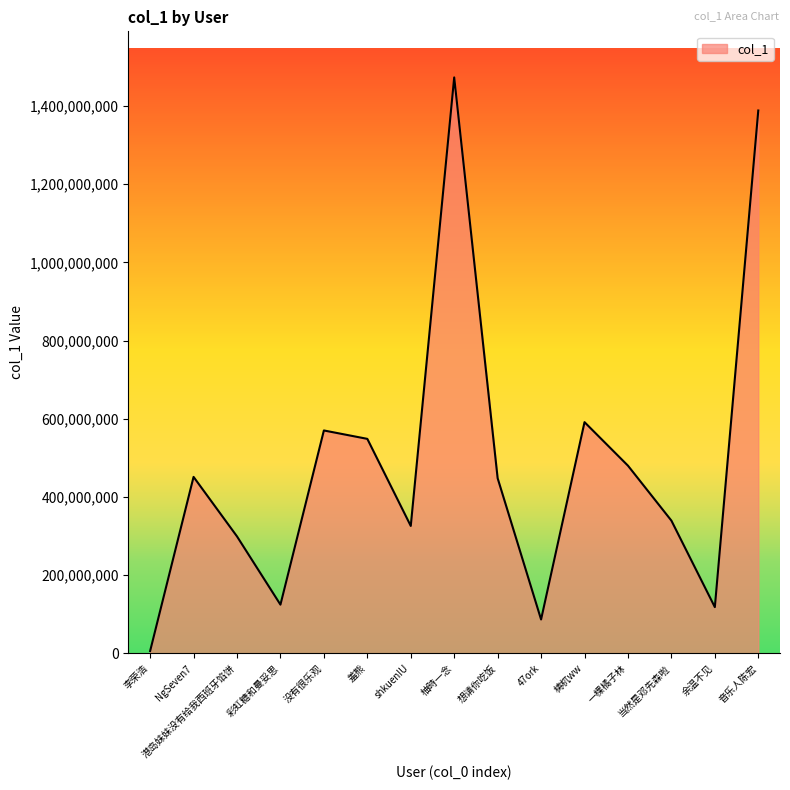

The value at shkuenIU is 326155090. True or false?

True